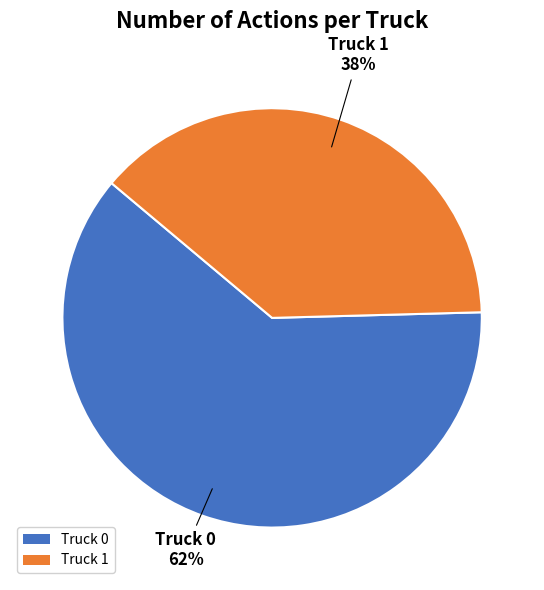

True or false: Truck 1 accounts for 33% of the total.

False